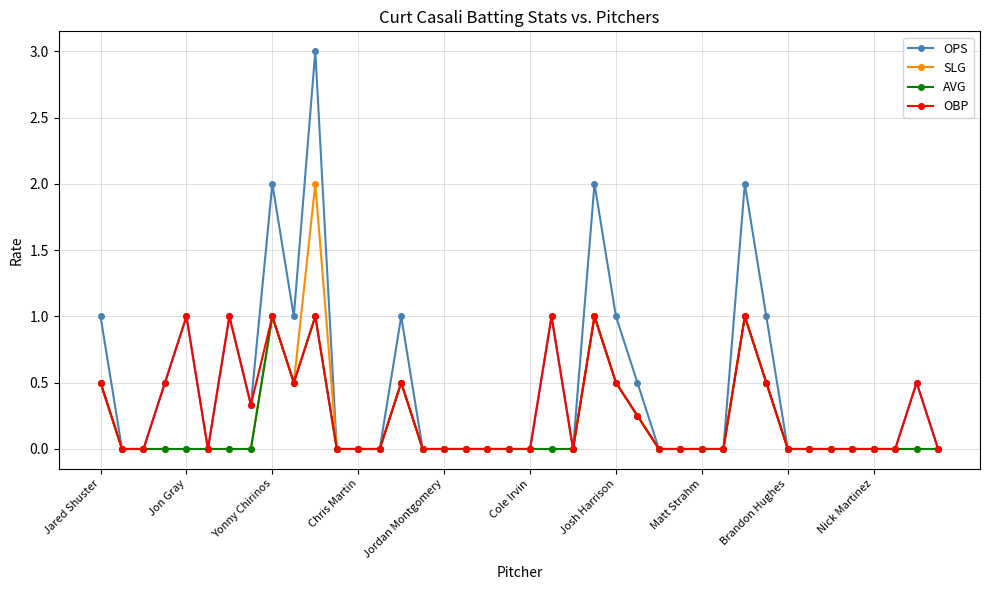

Which series has the widest spread of values?

OPS